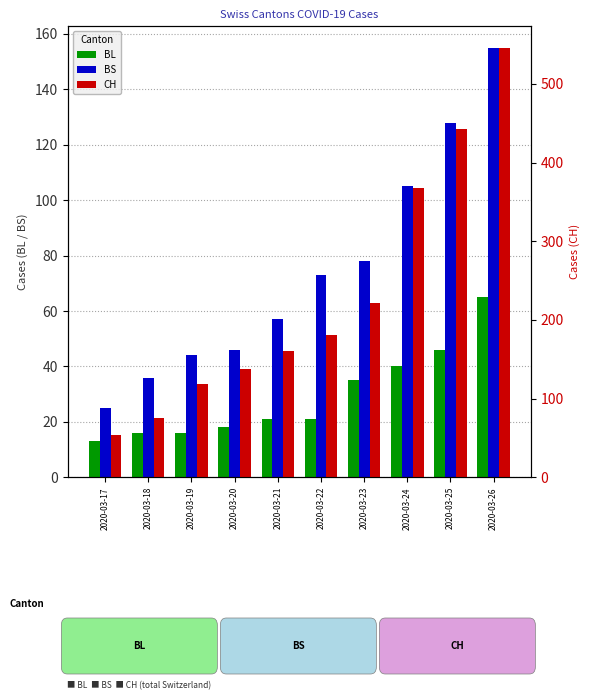

At which label is CH closest to 300?

2020-03-24